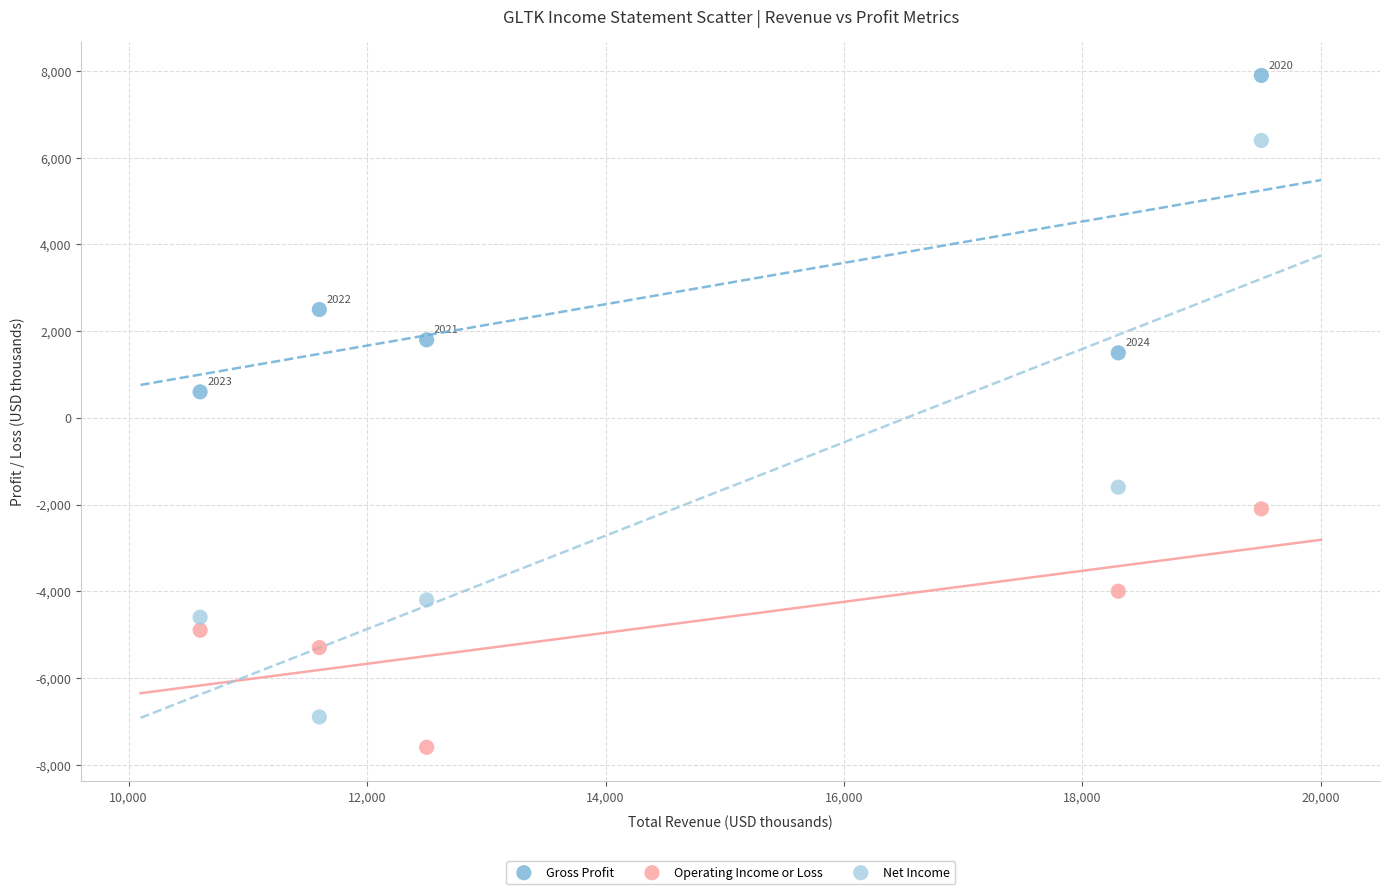

Which series has the widest spread of Y values?

Net Income